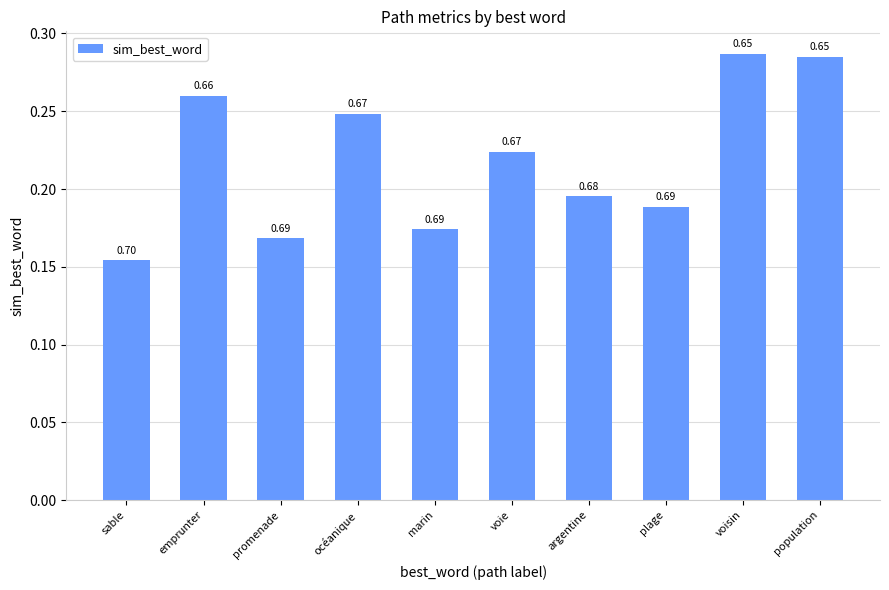

What is the greatest value displayed?

0.3